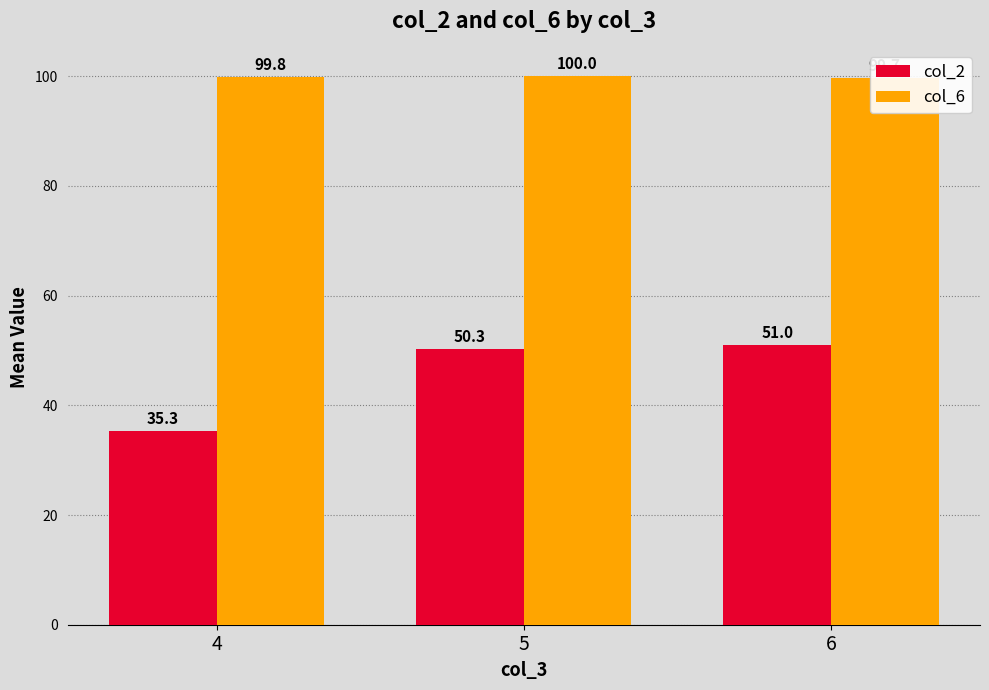

What is the greatest value displayed?

100.0